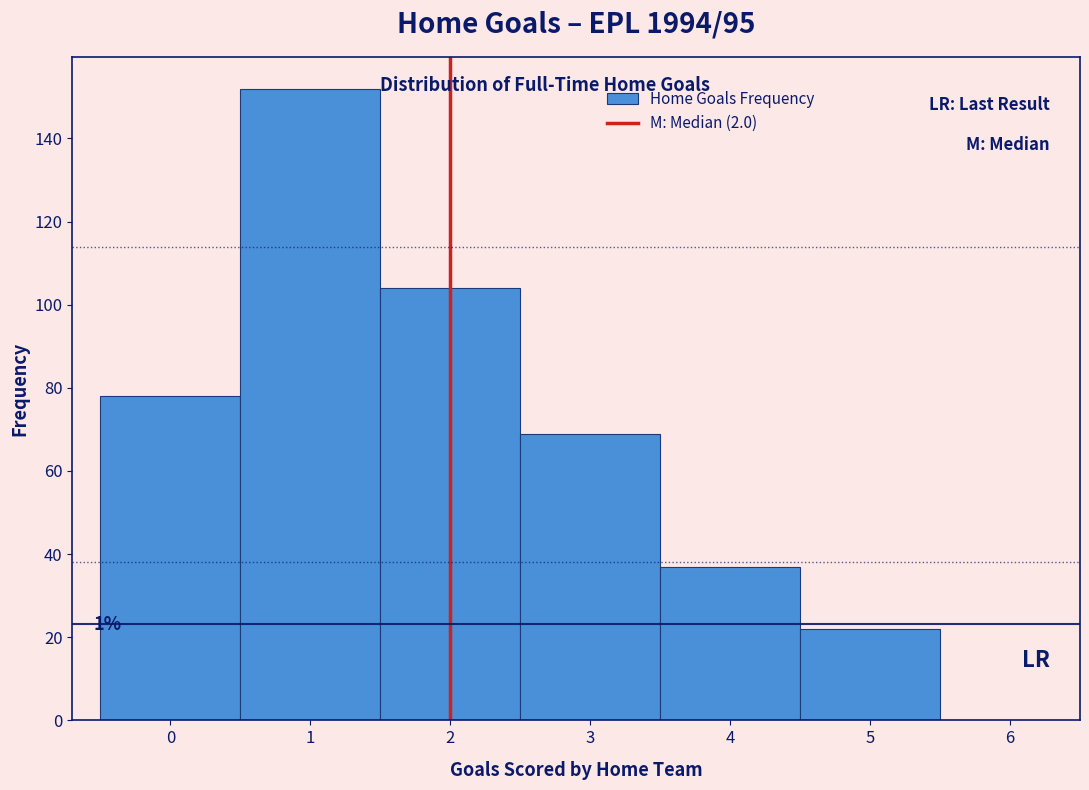

Over which range of the x-axis is the bar tallest?

0.5 to 1.5